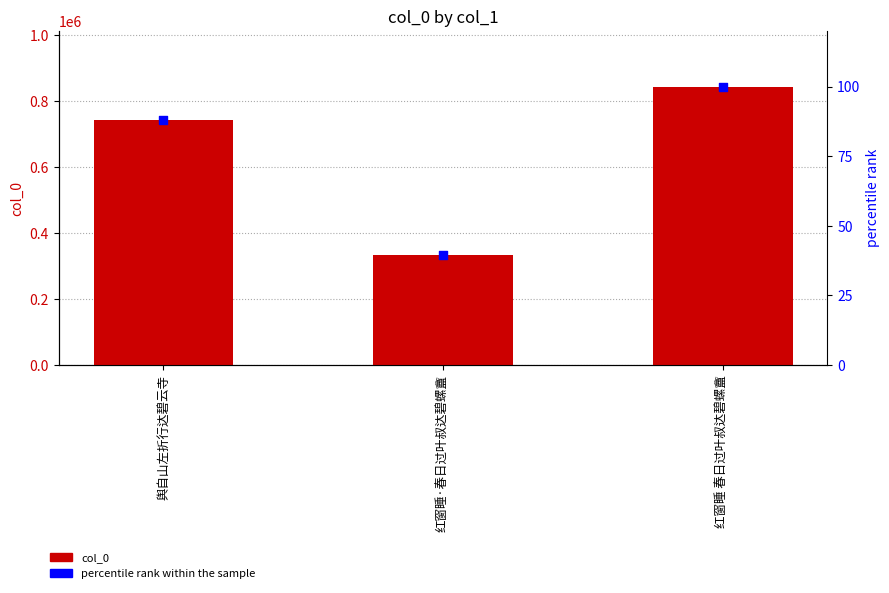

Is the value of percentile rank within the sample at 舆自山左折行达碧云寺 greater than the value of col_0 at 红窗睡 春日过叶叔达碧螺盦?

No